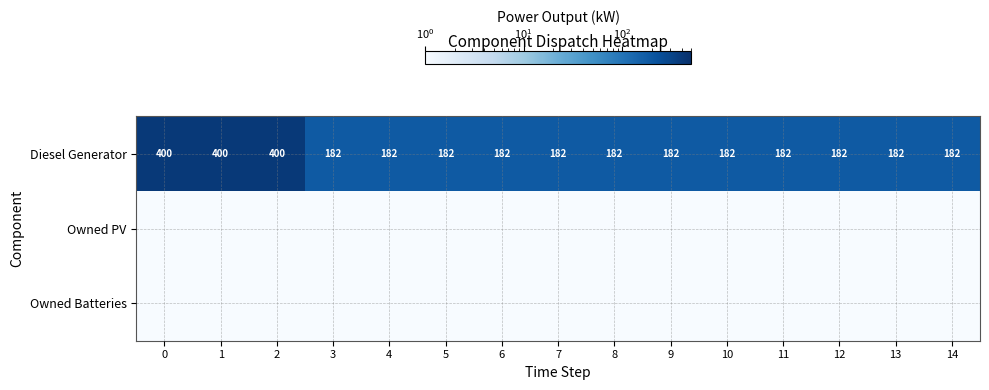

Between 6 and 2, which is larger?

2